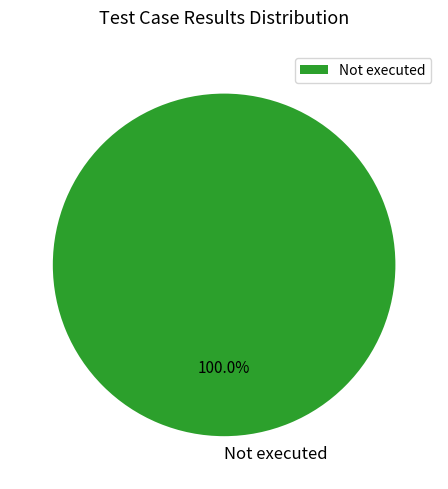

How many segments does this pie chart have?

1